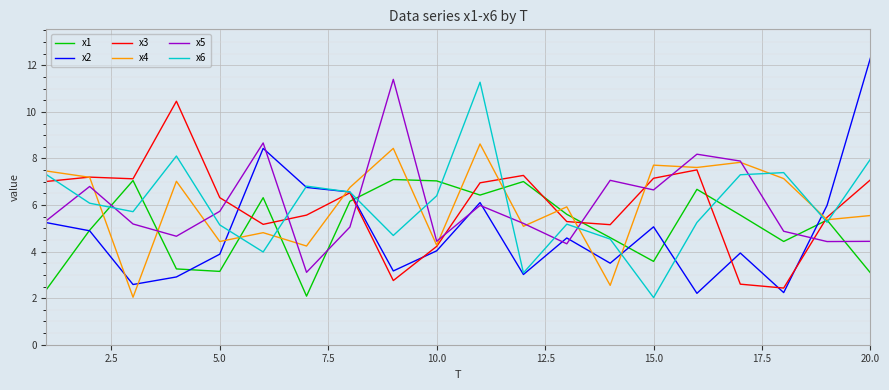

How many values in the x6 series are below 6?

10